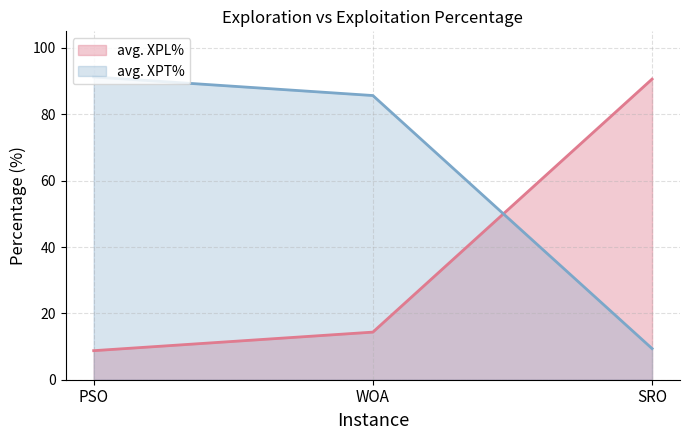

Reading left to right, transcribe all the data shown in this chart.

avg. XPL%: 8.8	14.3	90.6
avg. XPT%: 91.2	85.7	9.4